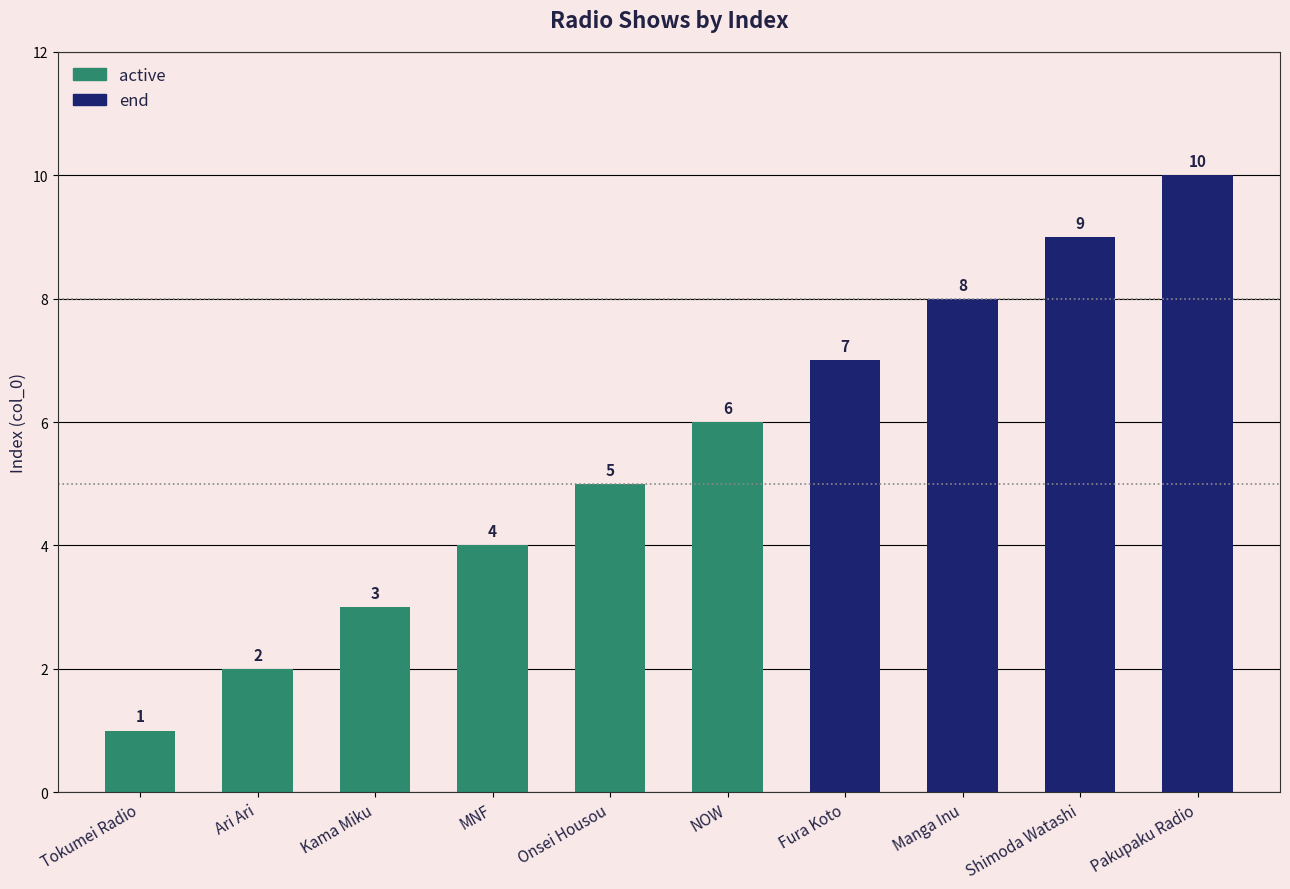

Is it true that the value at MNF is 5?

False